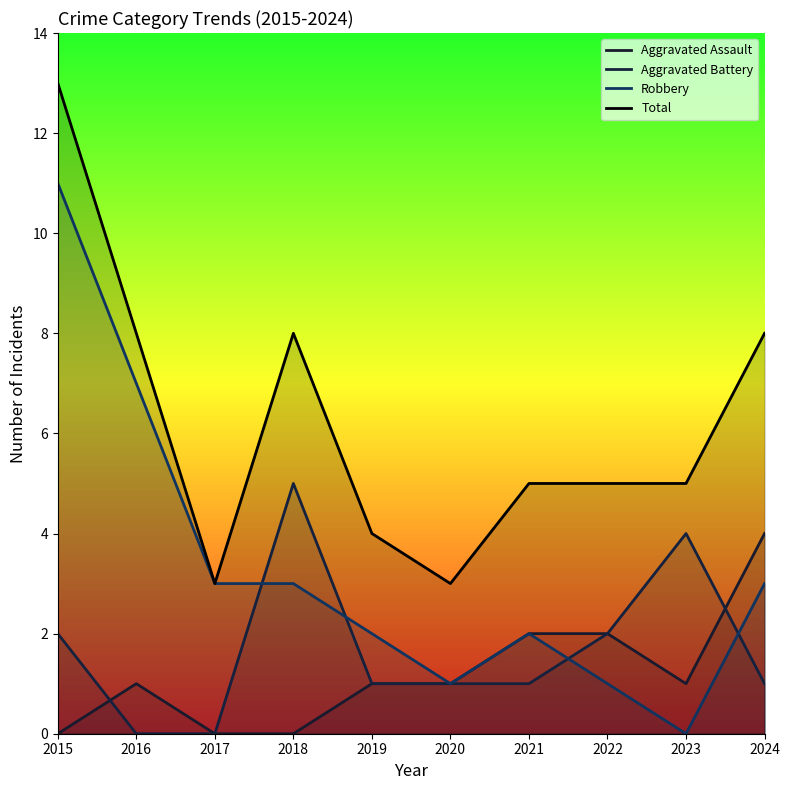

Is the value of Aggravated Battery at 2019 greater than the value of Robbery at 2015?

No